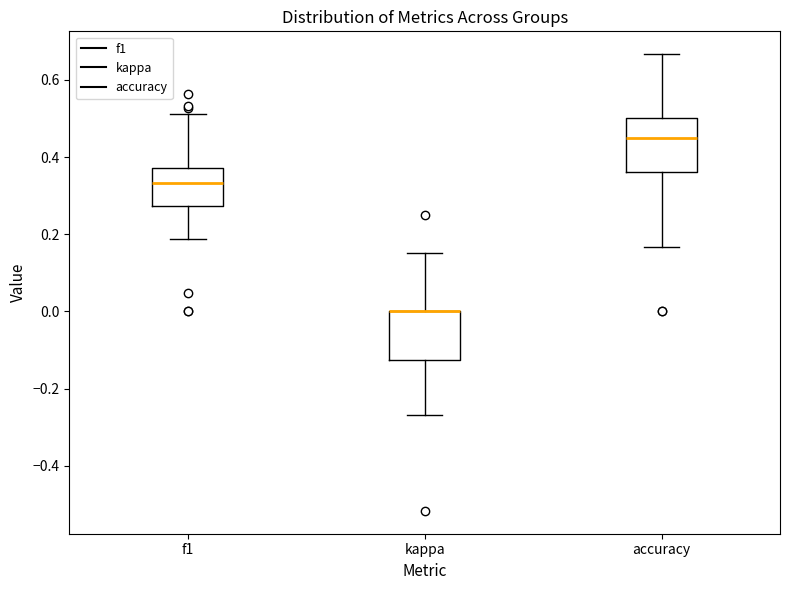

Reading left to right, read every box against the y-axis: the position of its median line, the range the box covers, and the ends of its whiskers. The values are not printed on the chart, so give them approximately, as read against the axis.

f1: median 0.34, box 0.28 to 0.38, whiskers 0.18 to 0.52
kappa: median 0.00 (drawn on the box's upper edge), box -0.12 to 0.00, whiskers -0.26 to 0.16
accuracy: median 0.44, box 0.36 to 0.50, whiskers 0.16 to 0.66